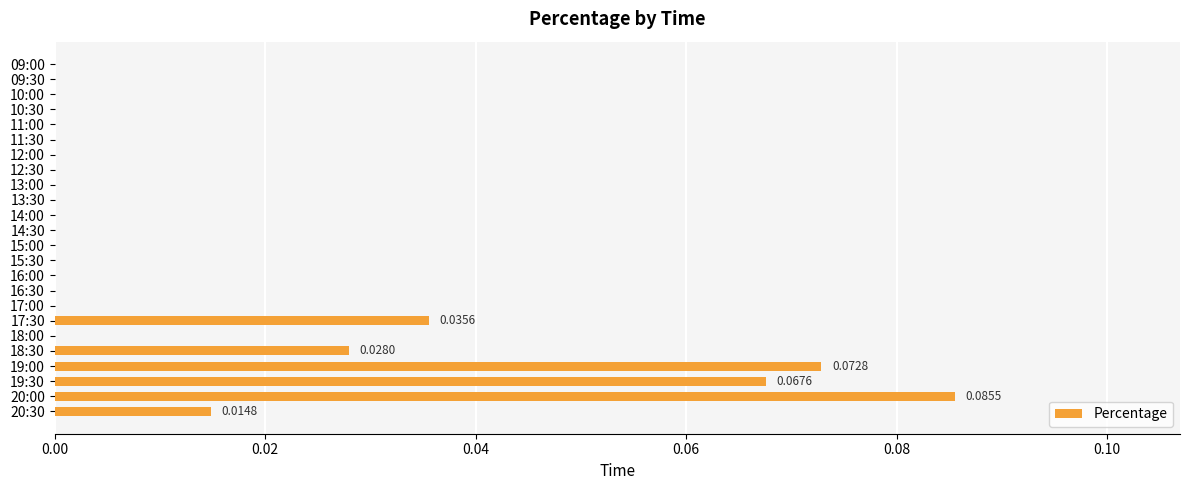

Between 17:30 and 16:30, which is larger?

17:30